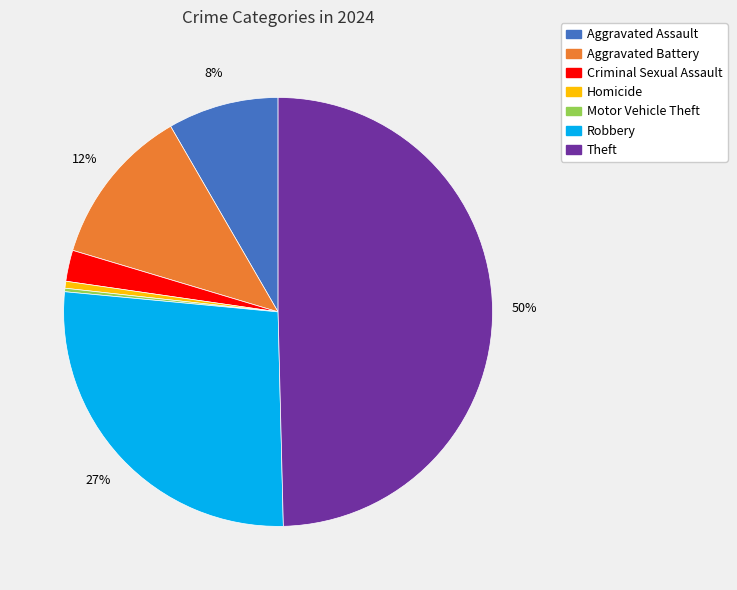

To the nearest percent, what is the average slice percentage?

14%